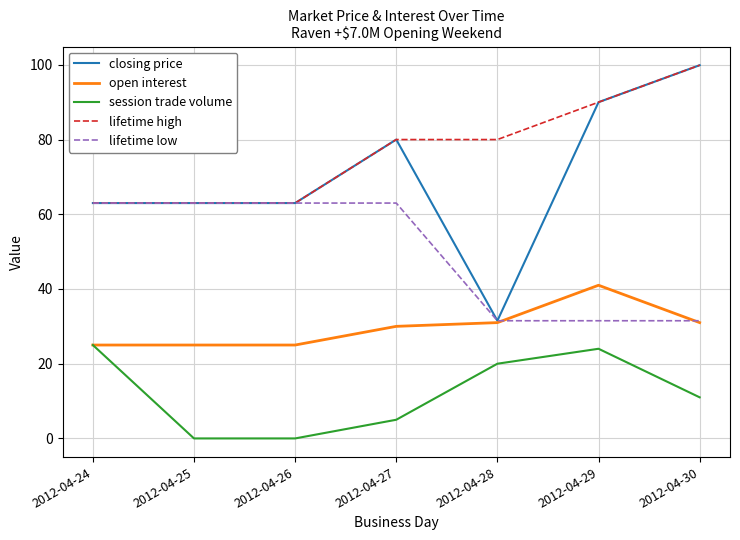

What is the difference between the open interest values at 2012-04-27 and 2012-04-28?

1.0